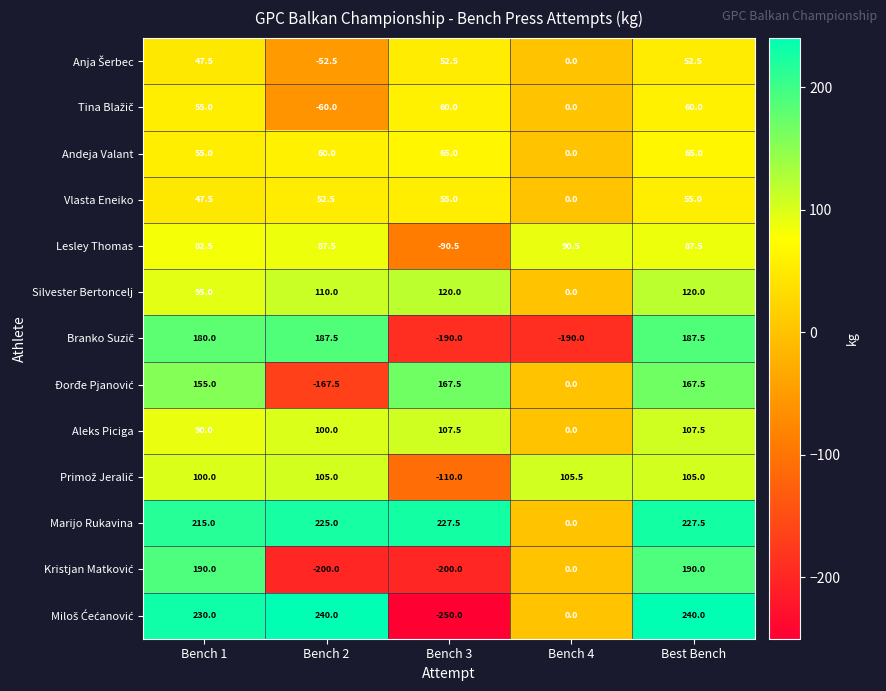

At which label is Aleks Piciga closest to 53?

Bench 1